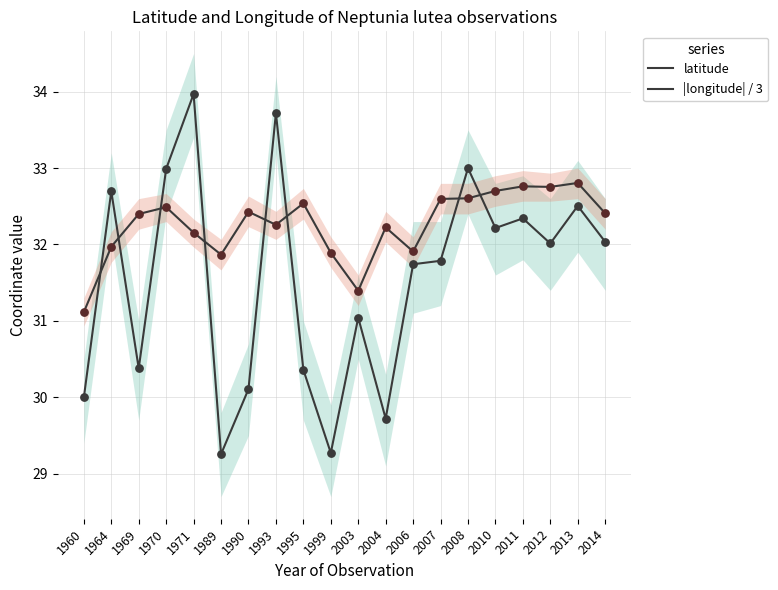

Which series reaches the minimum Y coordinate?

latitude